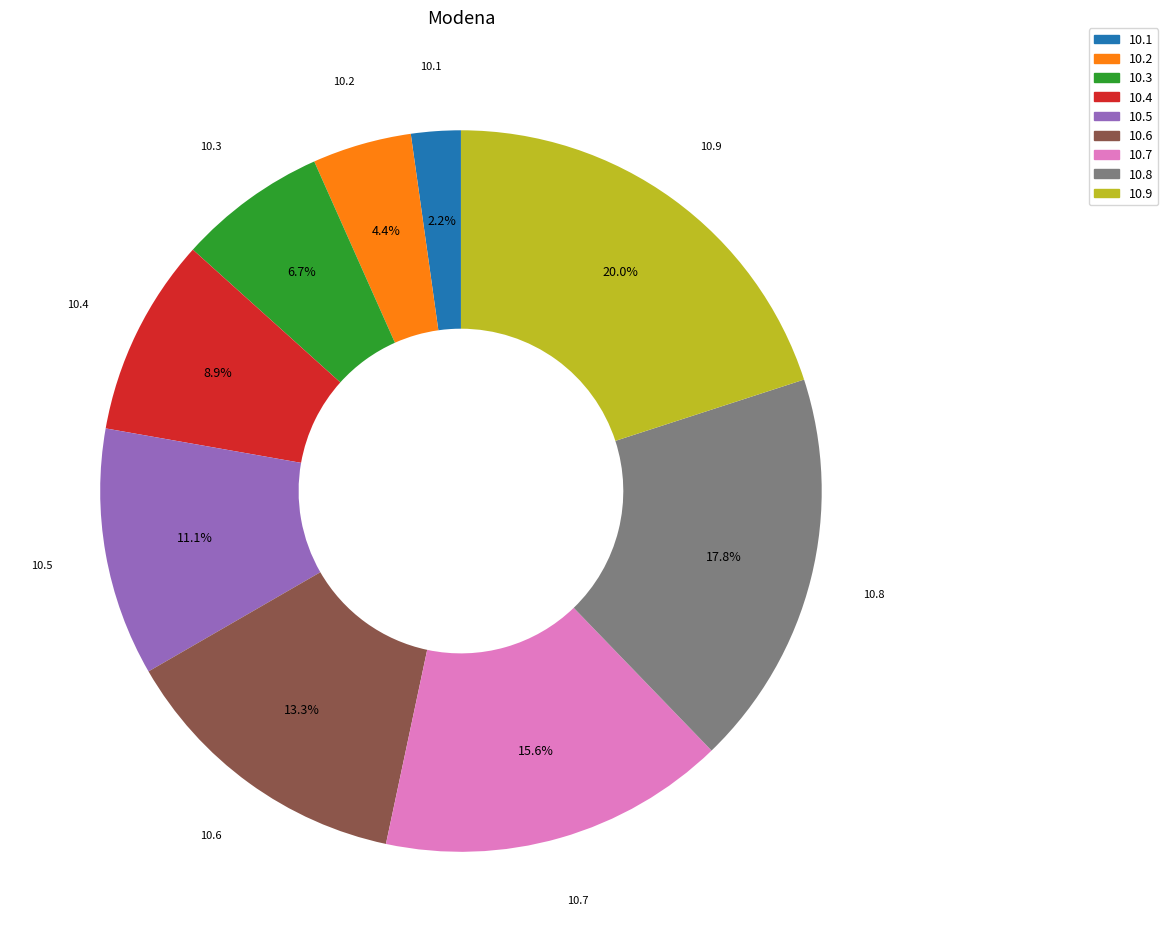

What is the ratio of the value at 10.4 to the value at 10.3?

1.3